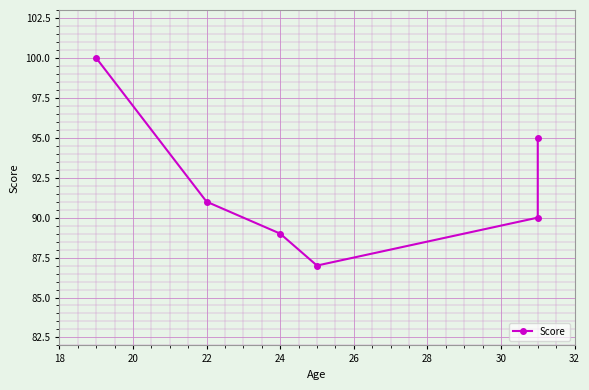

What is the difference between the second highest and second lowest values?

6